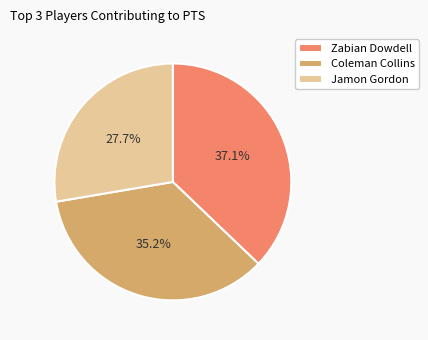

Which slice is the largest?

Zabian Dowdell